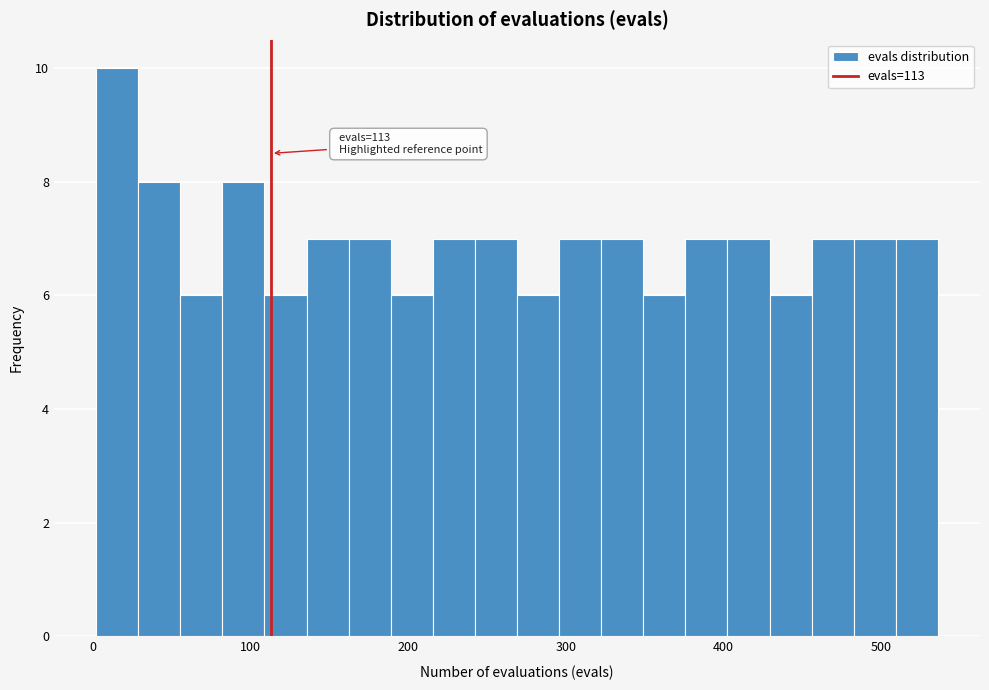

Around what value on the x-axis is the tallest bar? Give the approximate position of its centre, as read against the axis.

20